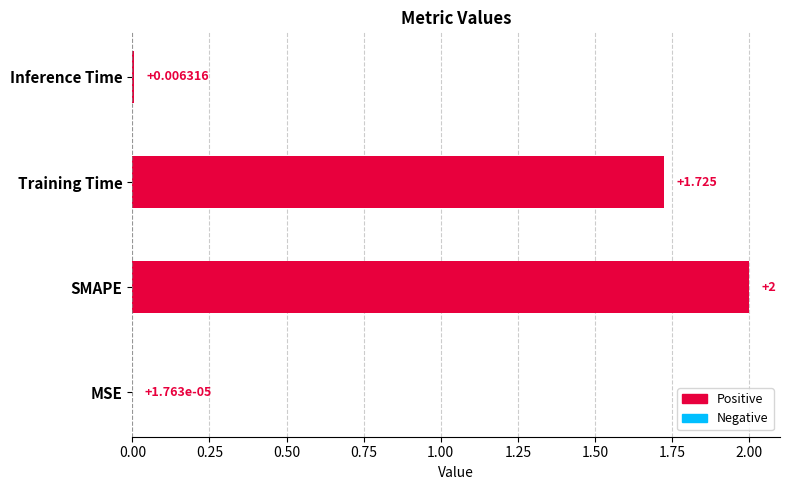

Between Inference Time and Training Time, which is larger?

Training Time